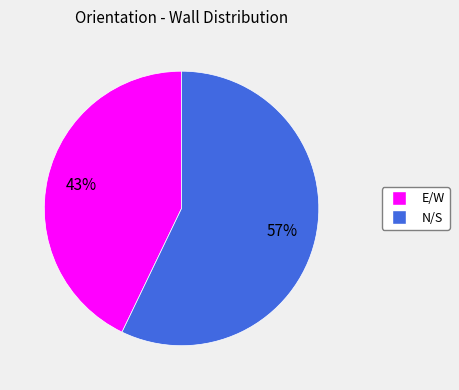

Is there any slice that represents more than half of the pie?

Yes